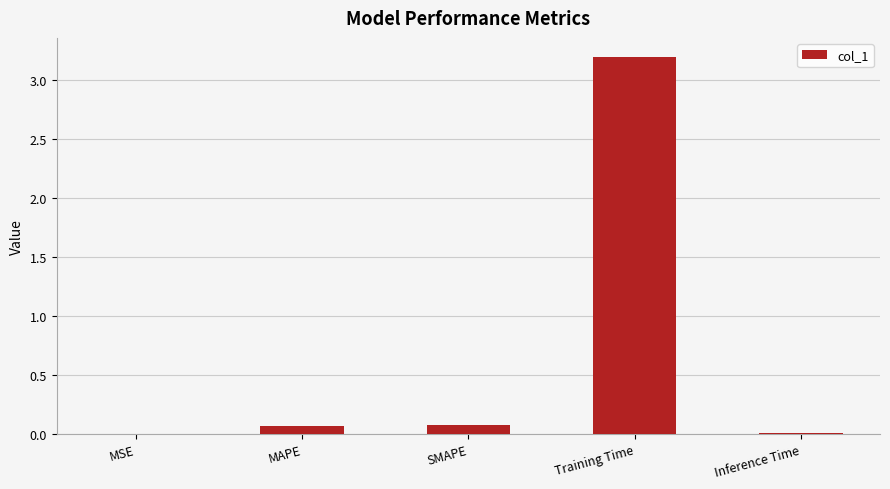

Between MSE and MAPE, which is larger?

MAPE